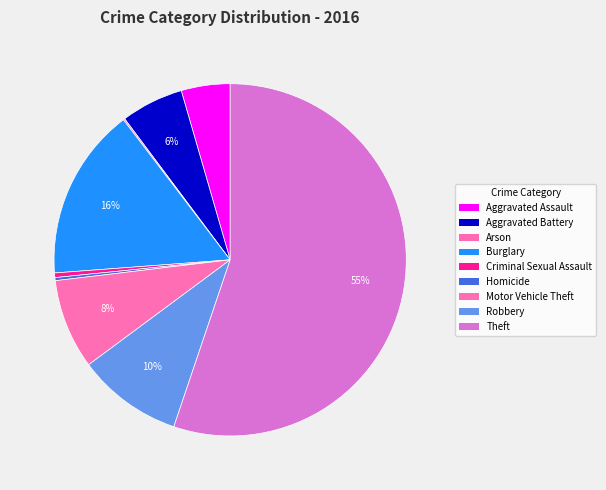

Which category has the smallest portion of the pie?

Arson